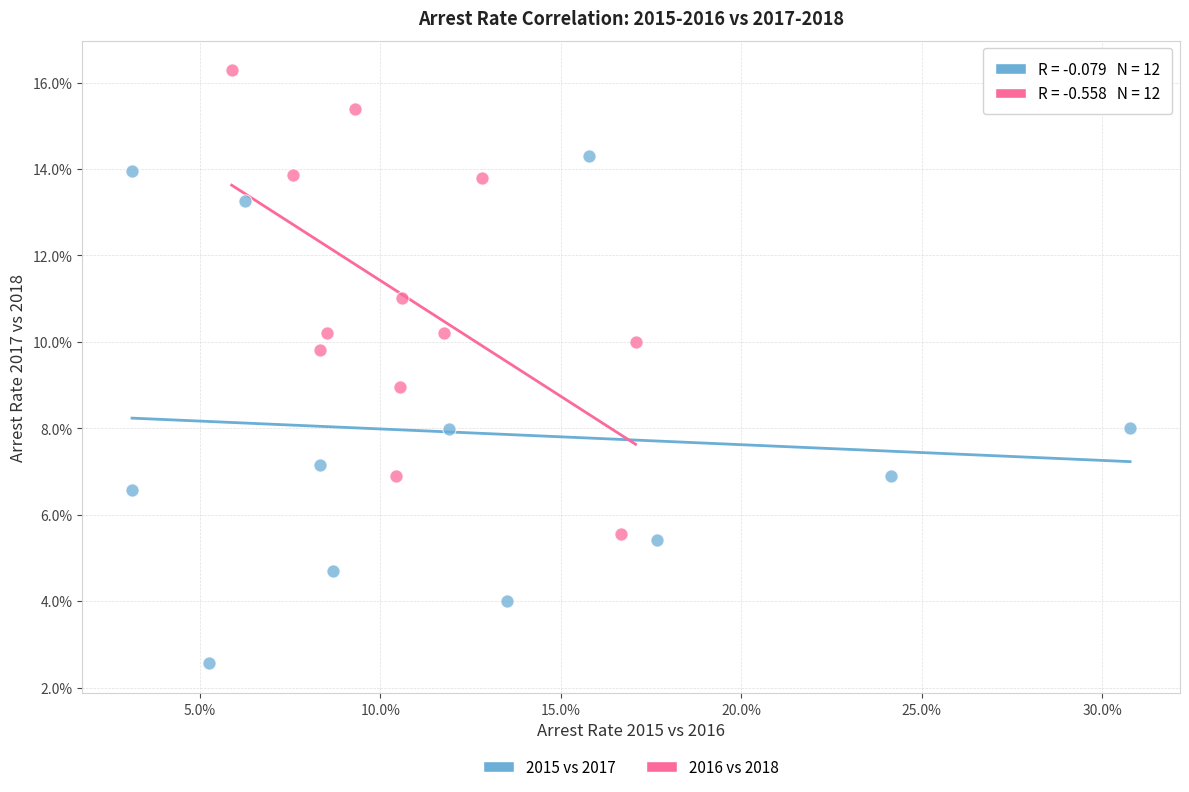

Which series contains the highest Y value?

2016 vs 2018